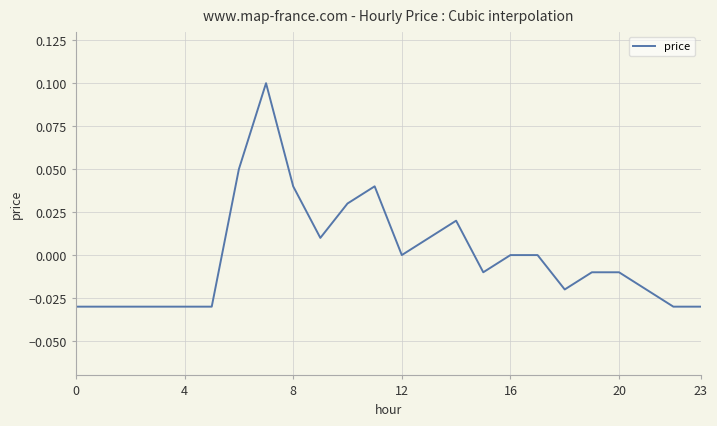

At which category does the chart reach its peak across all series?

7